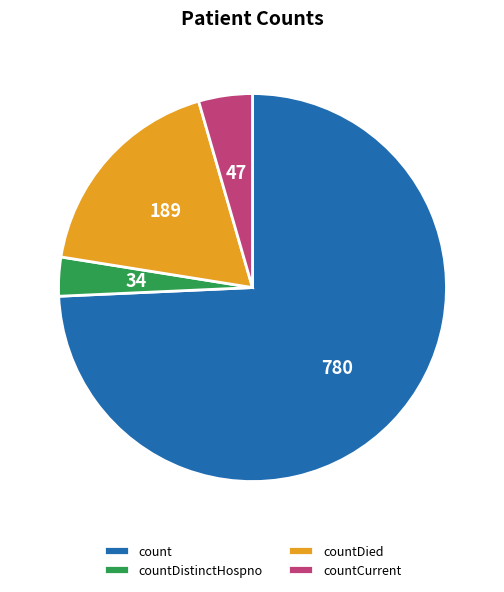

Which has a higher value, count or countCurrent?

count